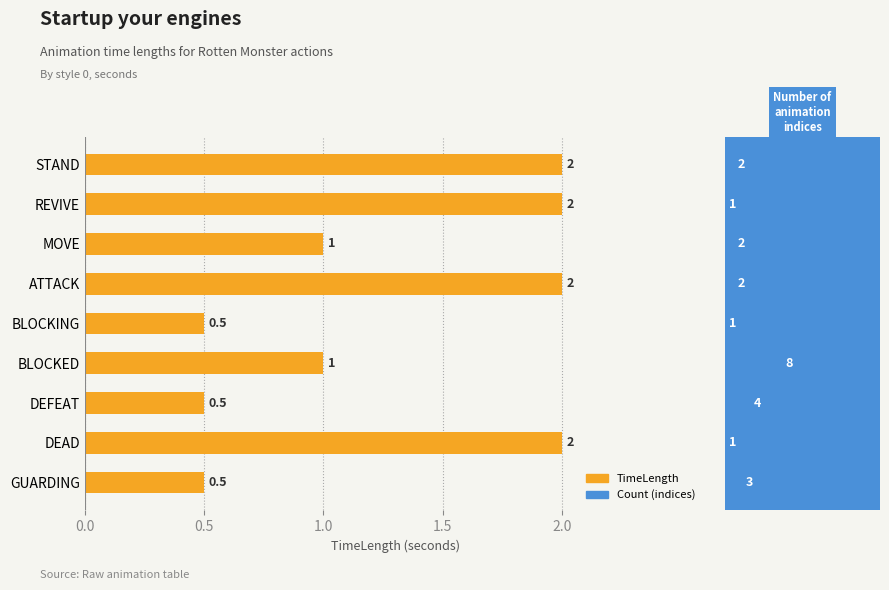

How many data points does each series have?

9